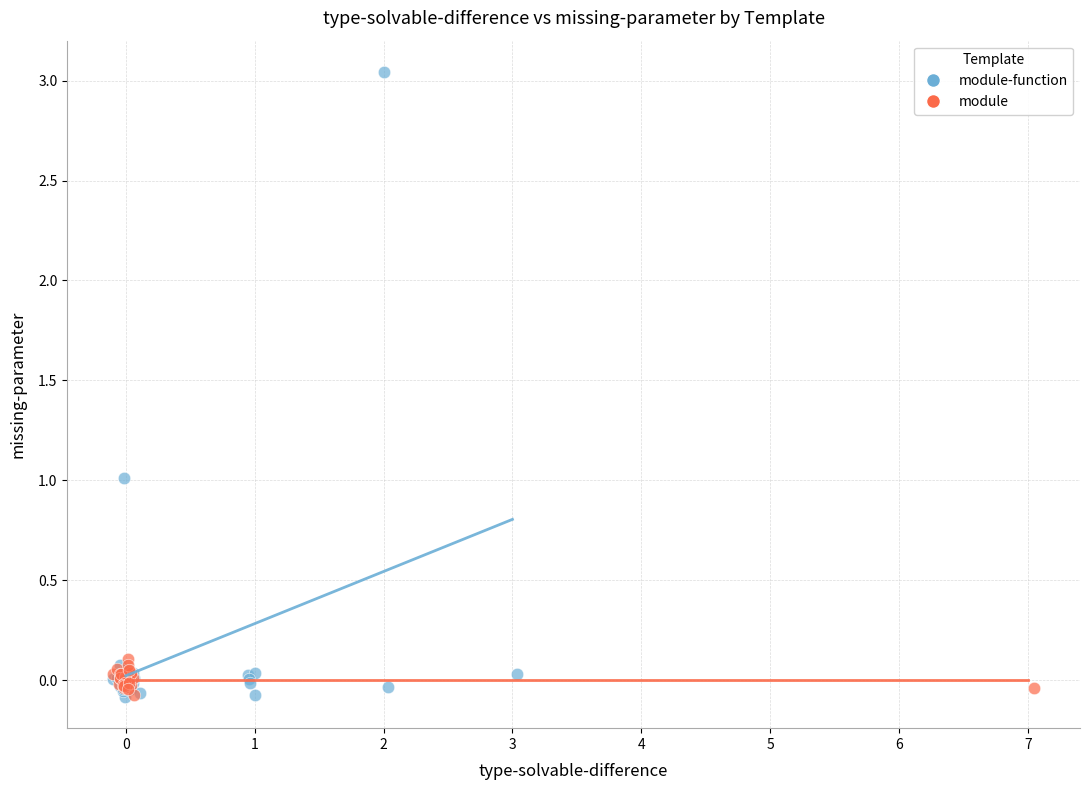

Which series contains the highest Y value?

module-function